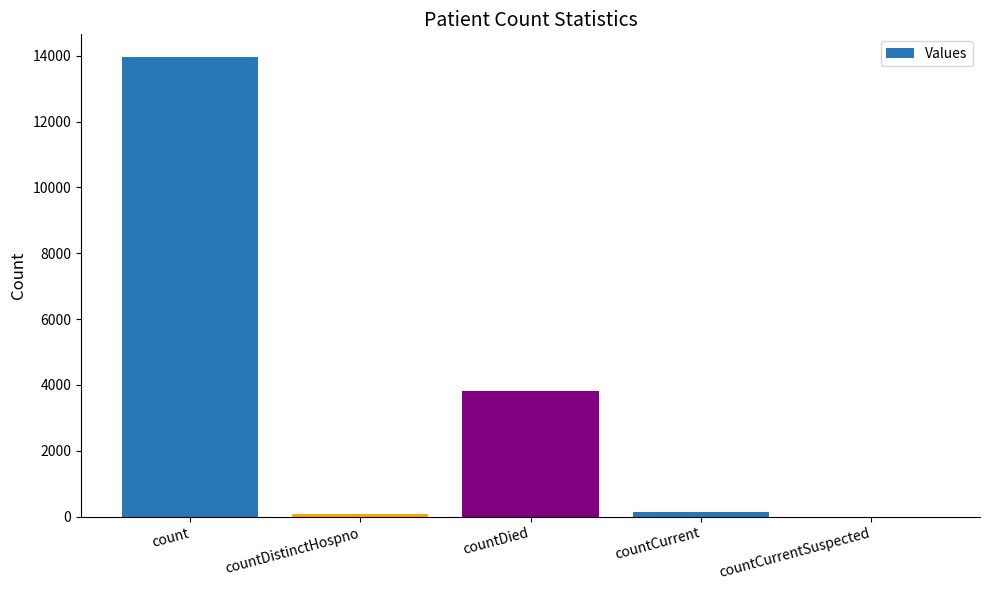

At which label is the value closest to 6976?

countDied